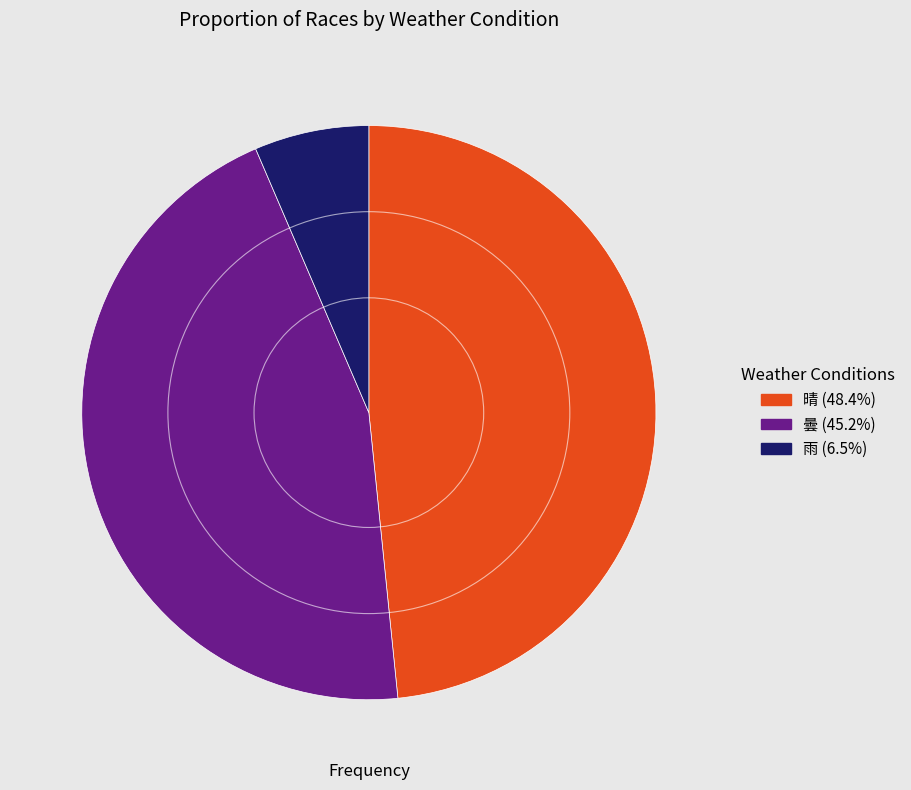

Do 雨 and 曇 together represent more than half of the pie?

Yes